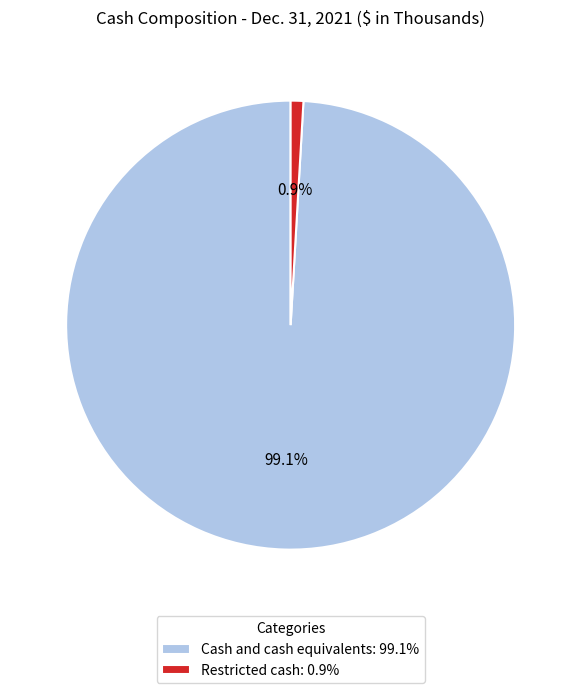

To the nearest percent, what is the difference between the Cash and cash equivalents and Restricted cash slice percentages?

98%